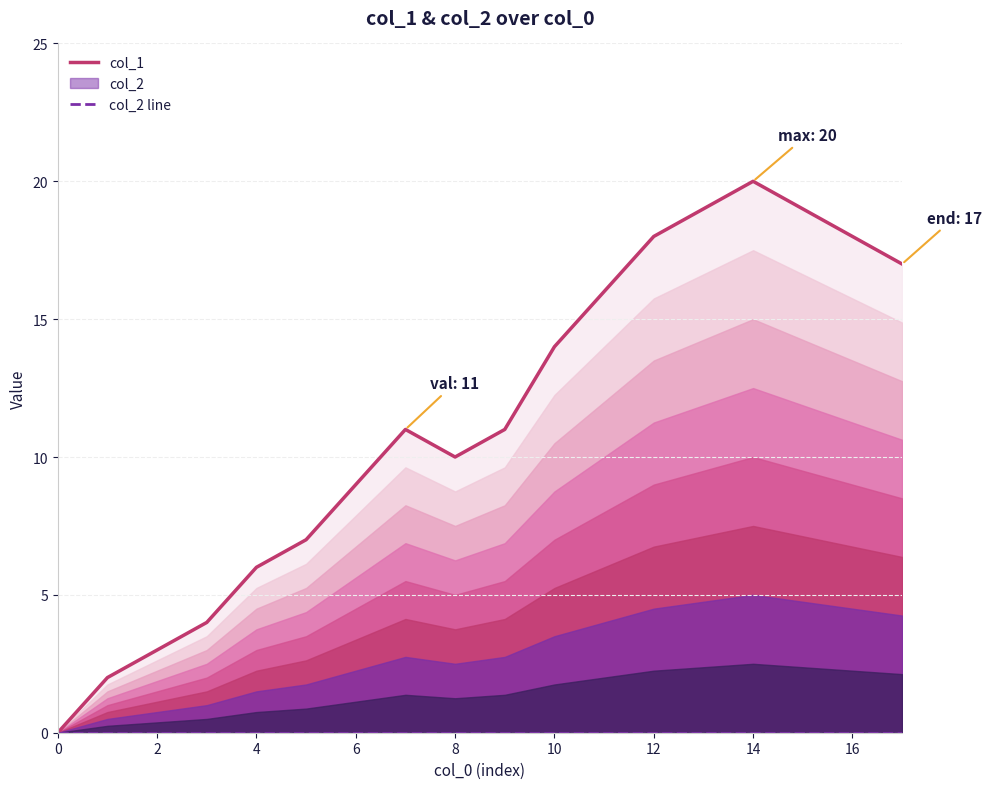

Does the chart display data point markers on the line(s)?

No